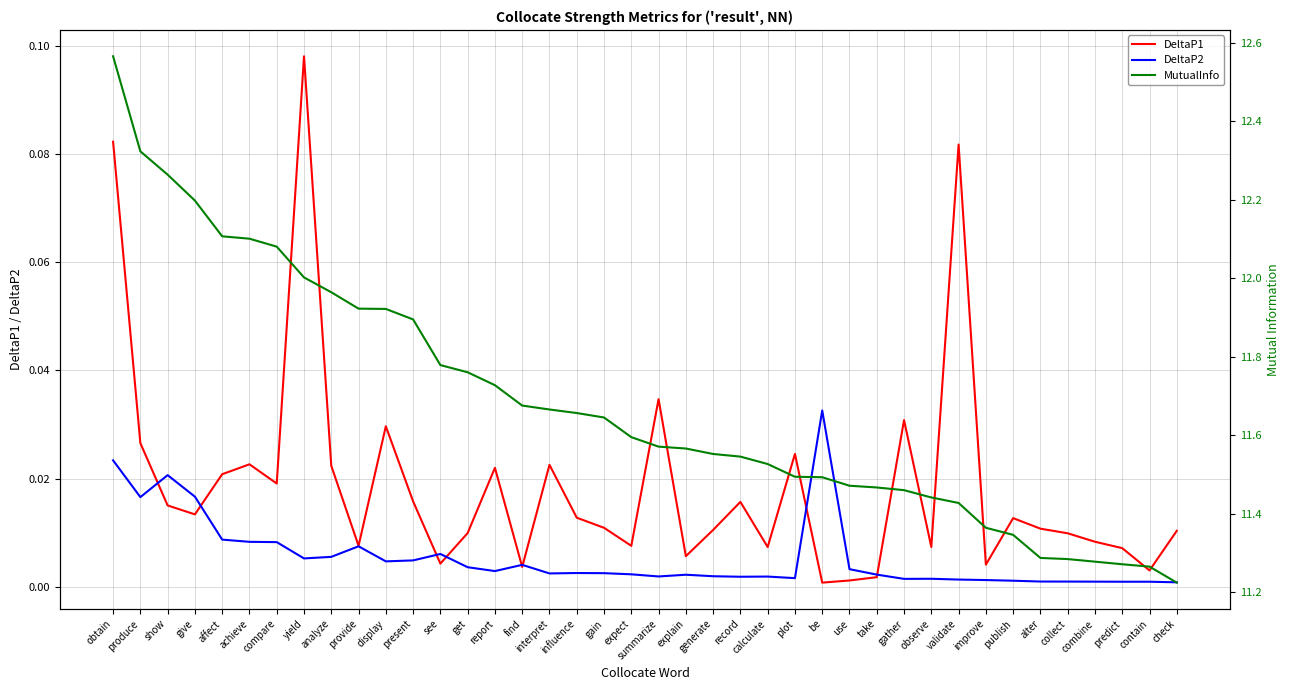

Where is DeltaP2 nearest to the value 0?

check